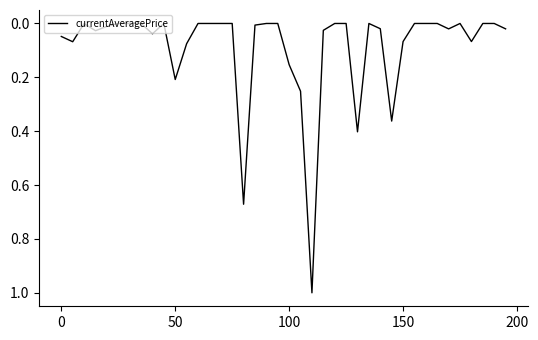

What is the maximum value shown in the chart?

1.0